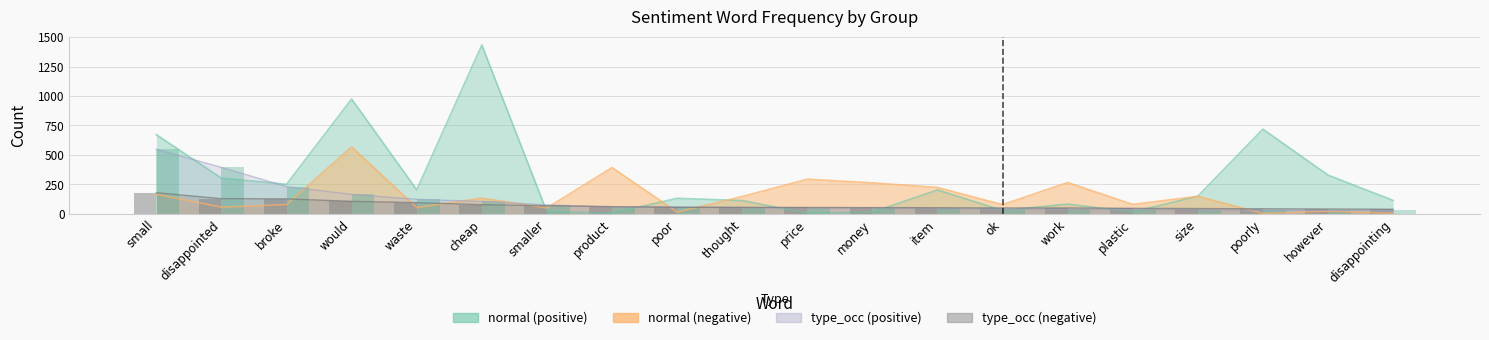

List the labels in order of type_occ (positive) bars value, largest first.

small, disappointed, broke, would, waste, cheap, smaller, product, poor, thought, price, money, item, ok, work, plastic, size, poorly, however, disappointing